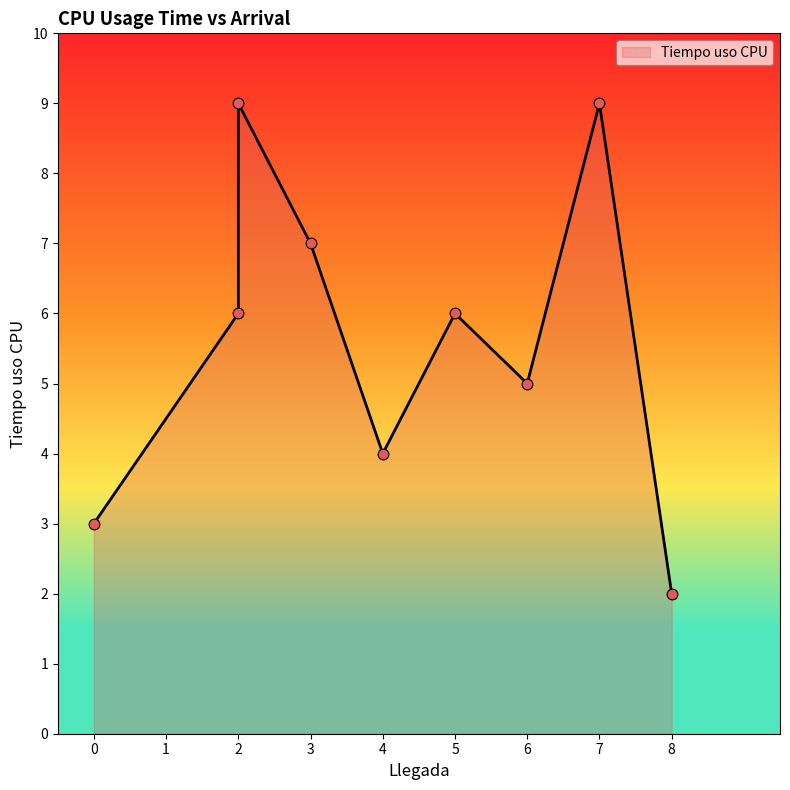

What is the change in value from 3 to 2?

+2